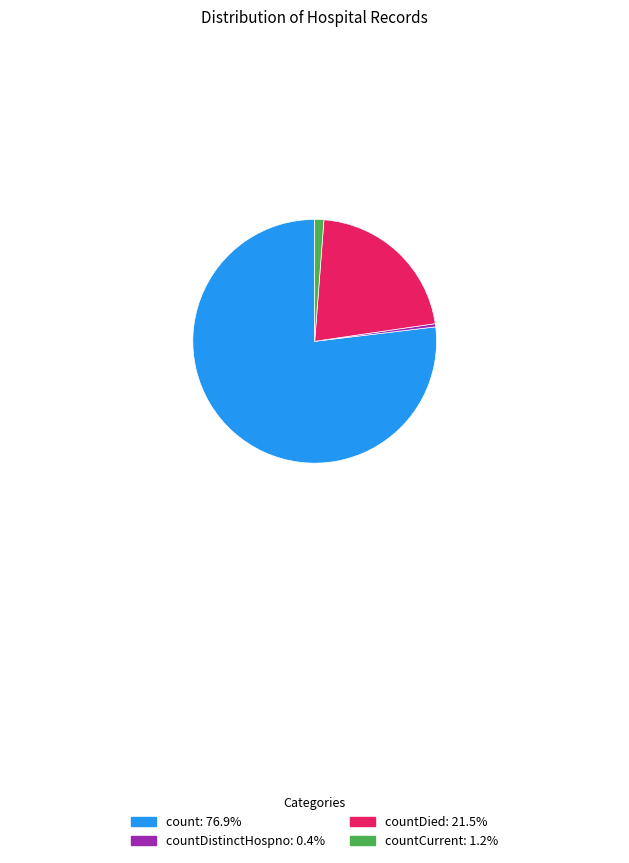

Is there a majority slice in this chart?

Yes